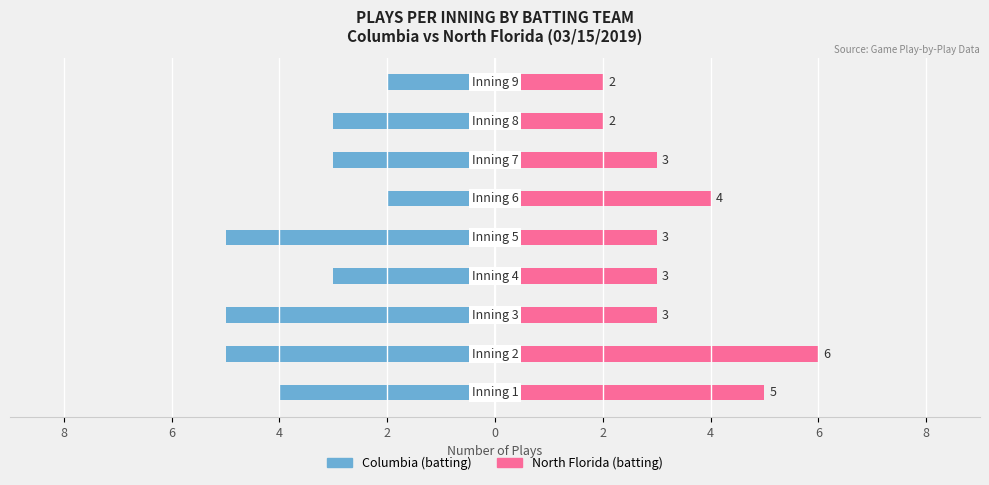

What is the value of the Columbia (batting) bar at the 8th from the left?

-5